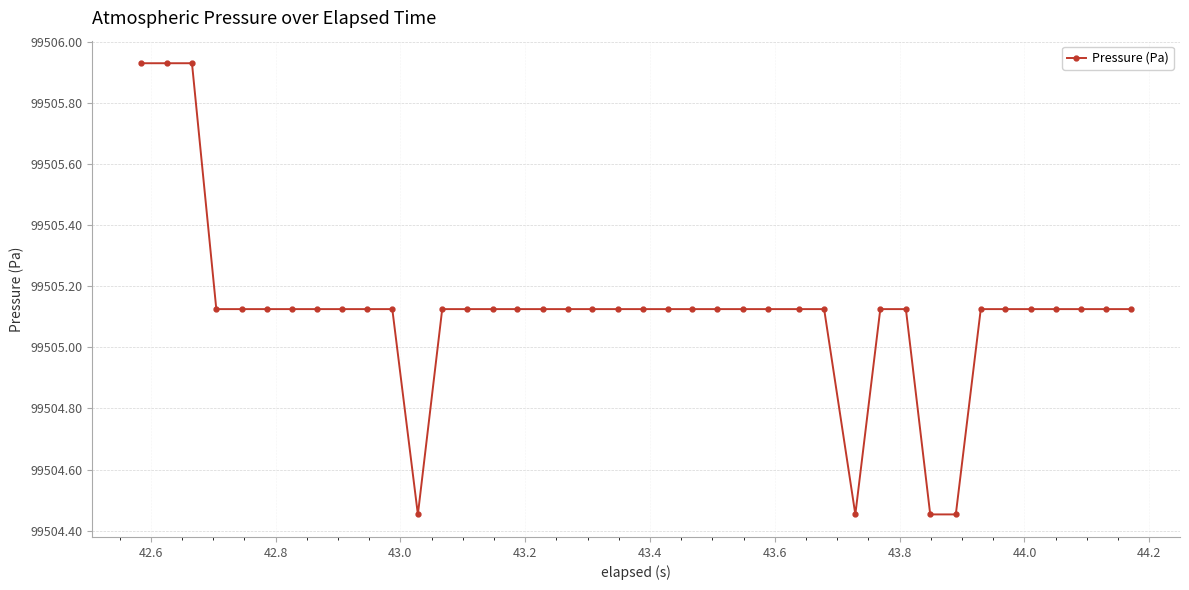

What is the difference between the maximum and minimum values?

1.5